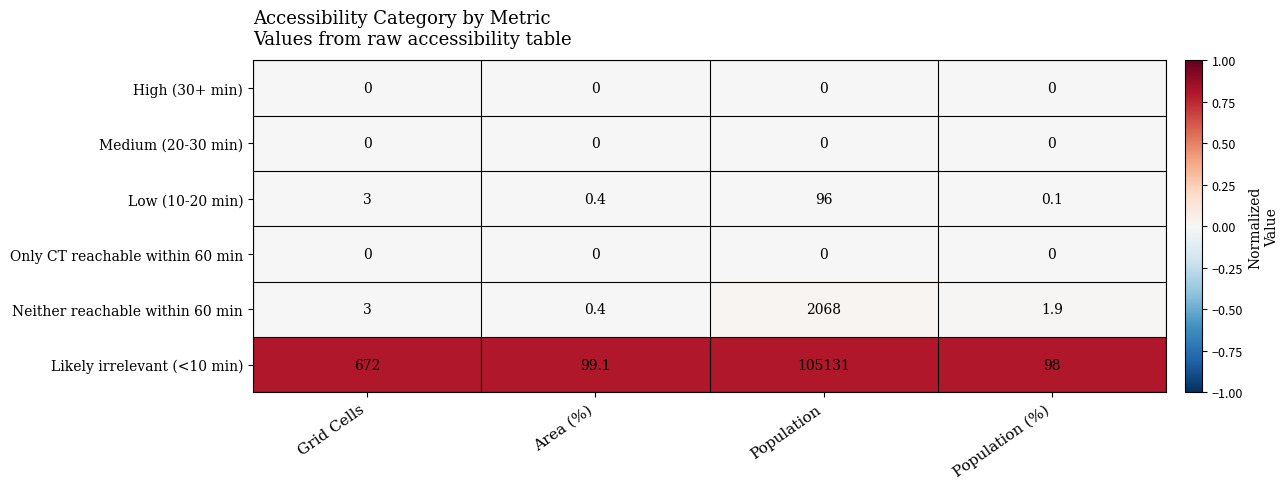

What is the difference between the highest and lowest values at Area (%)?

99.1